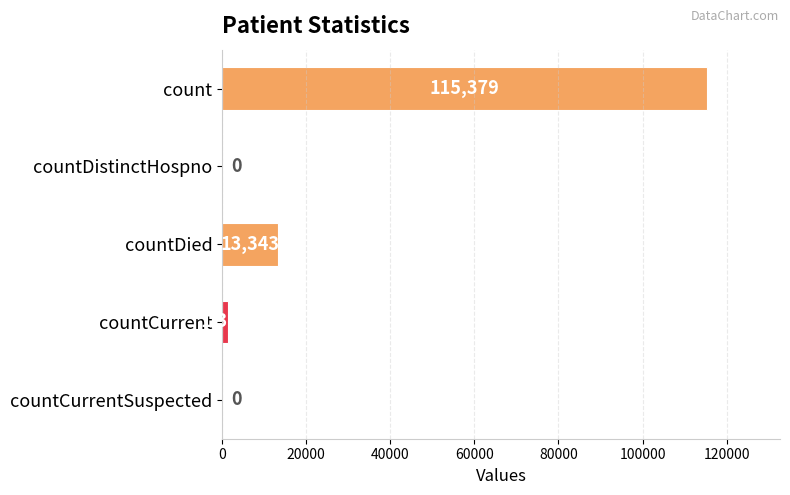

What is the average value?

26021